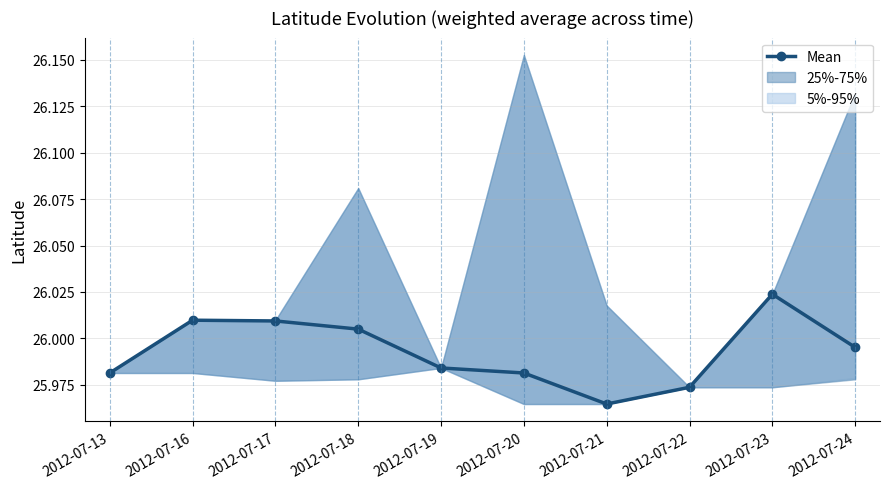

What is the approximate value at 2012-07-20?

26.0